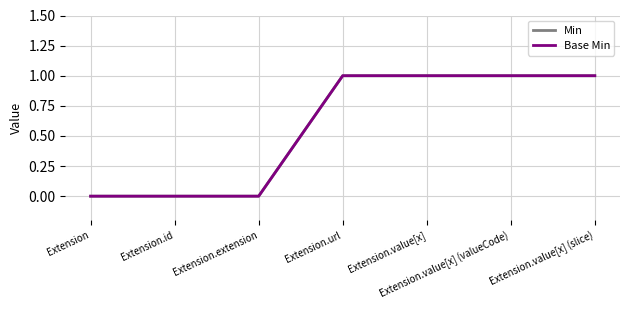

Reading left to right, extract all data points from this chart.

Min: 0	0	0	1	1	1	1
Base Min: 0	0	0	1	1	1	1